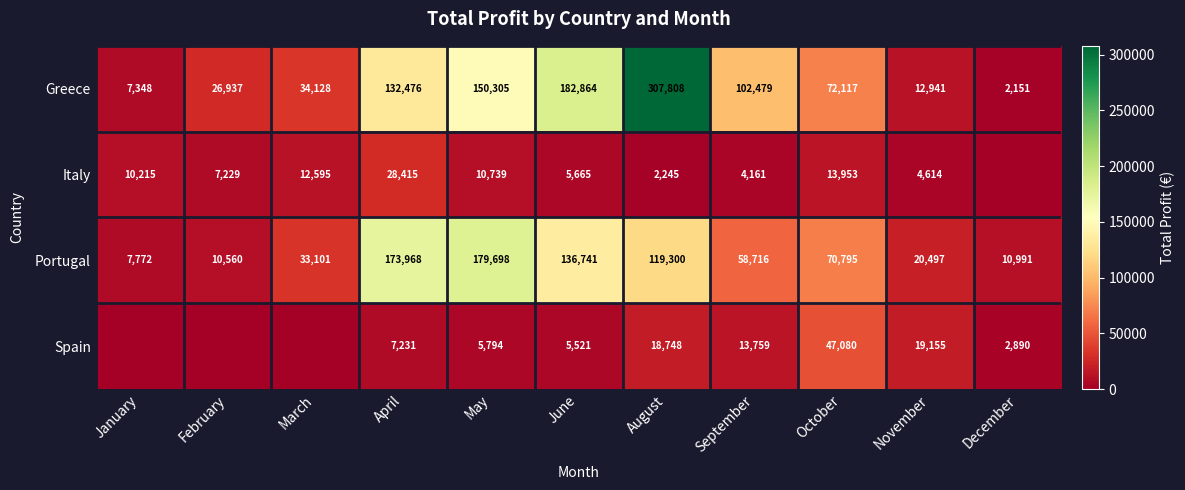

What is the spread (max minus min) of values at September?

98318